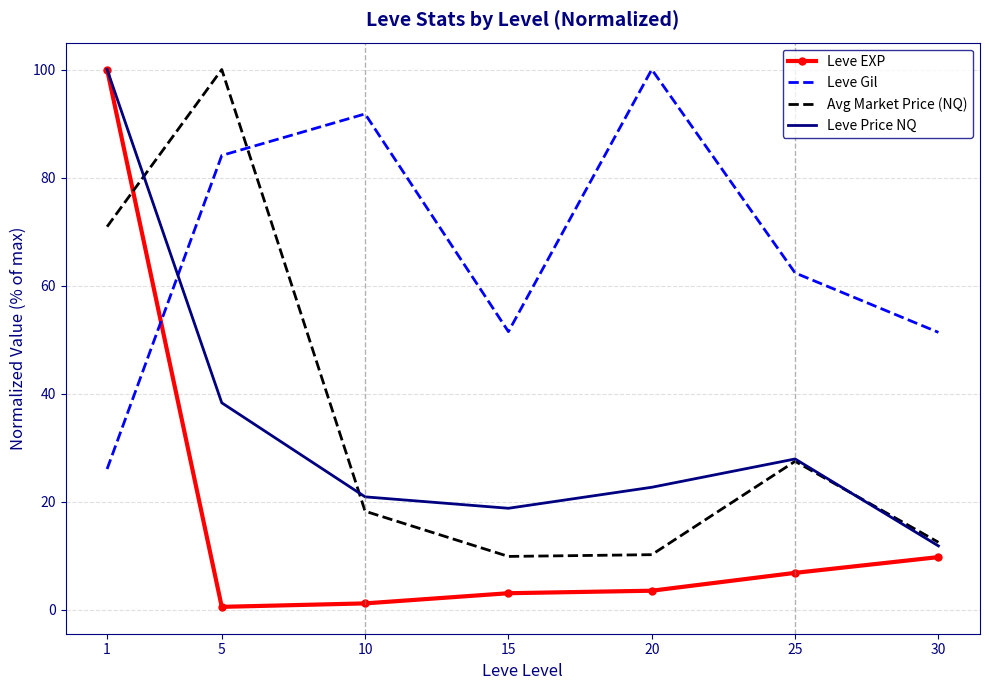

After their last crossing, which series has the higher values: Leve Gil or Avg Market Price (NQ)?

Leve Gil